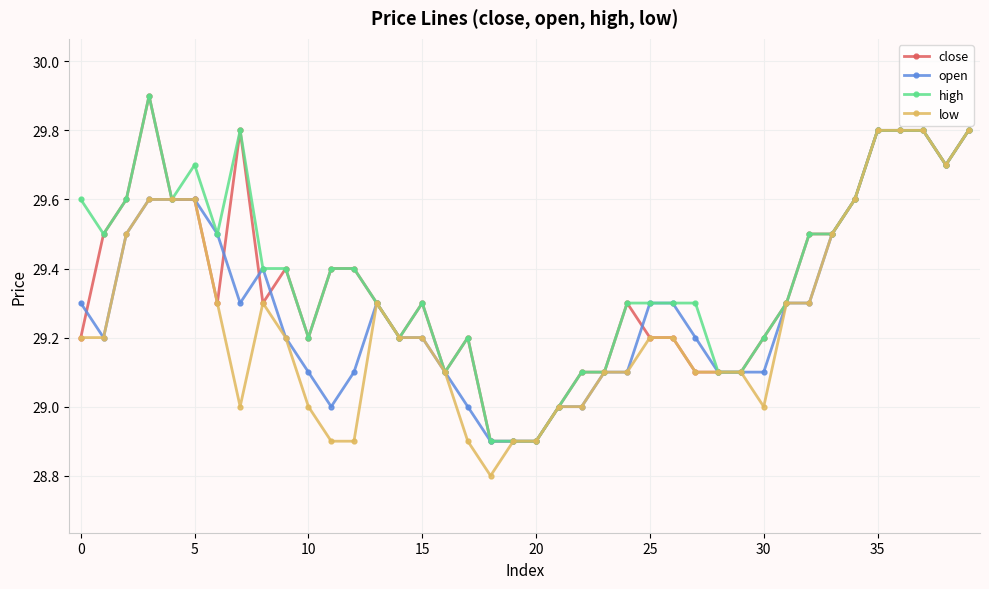

What is the highest value of the low series?

29.8